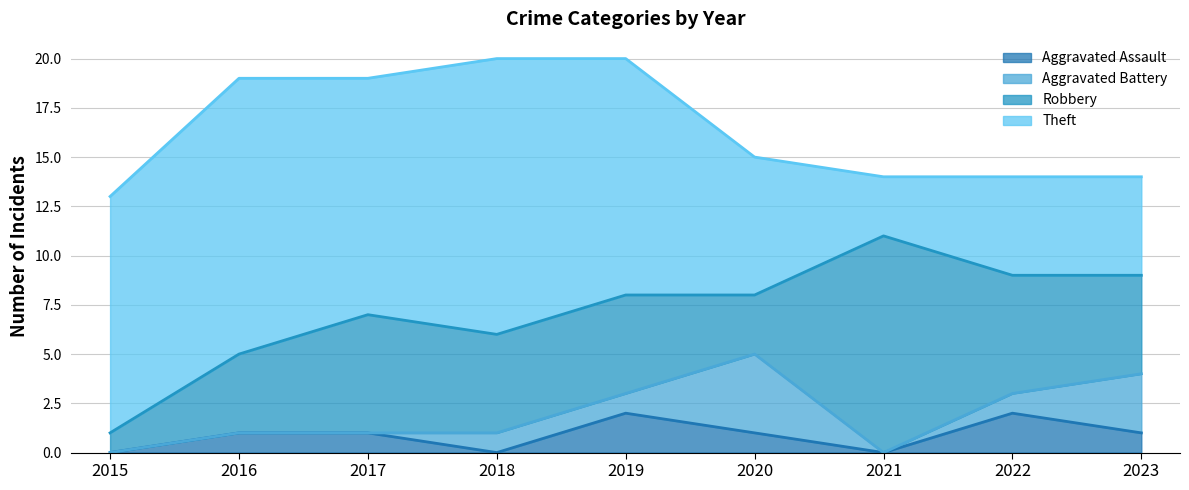

Which series has the largest total across all categories?

Theft